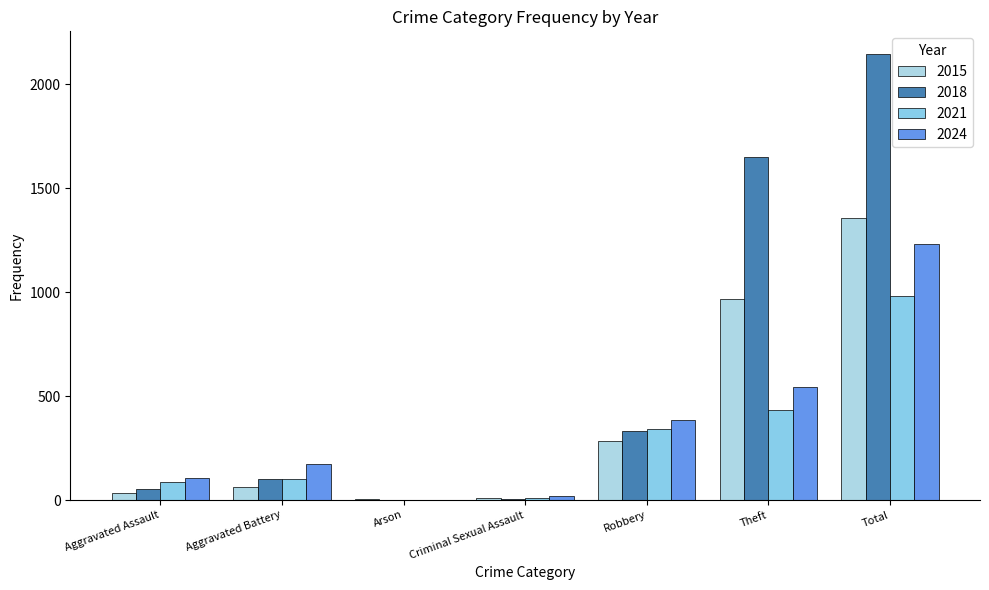

Between Aggravated Assault and Total, which series saw the biggest shift?

2018